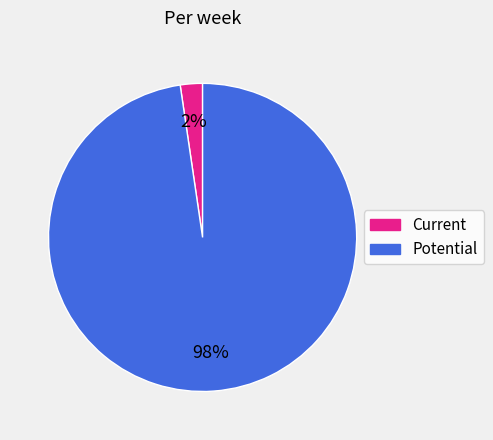

Which has a higher value, Current or Potential?

Potential